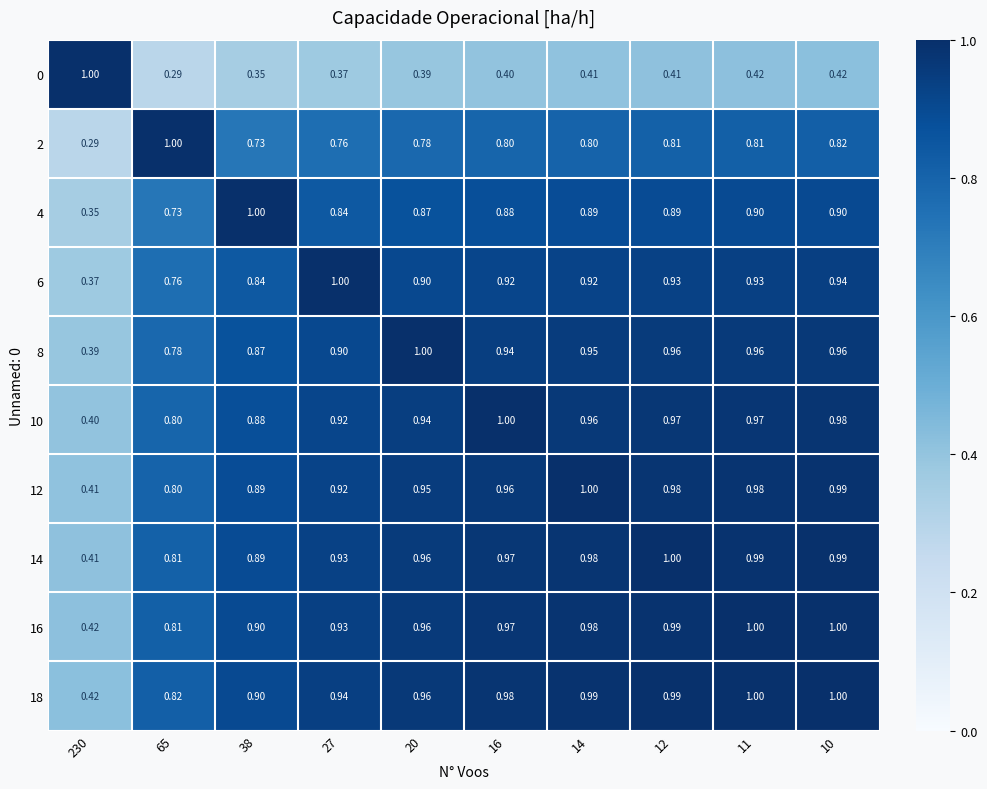

Is the value of 0 at 11 greater than the value of 2 at 27?

No